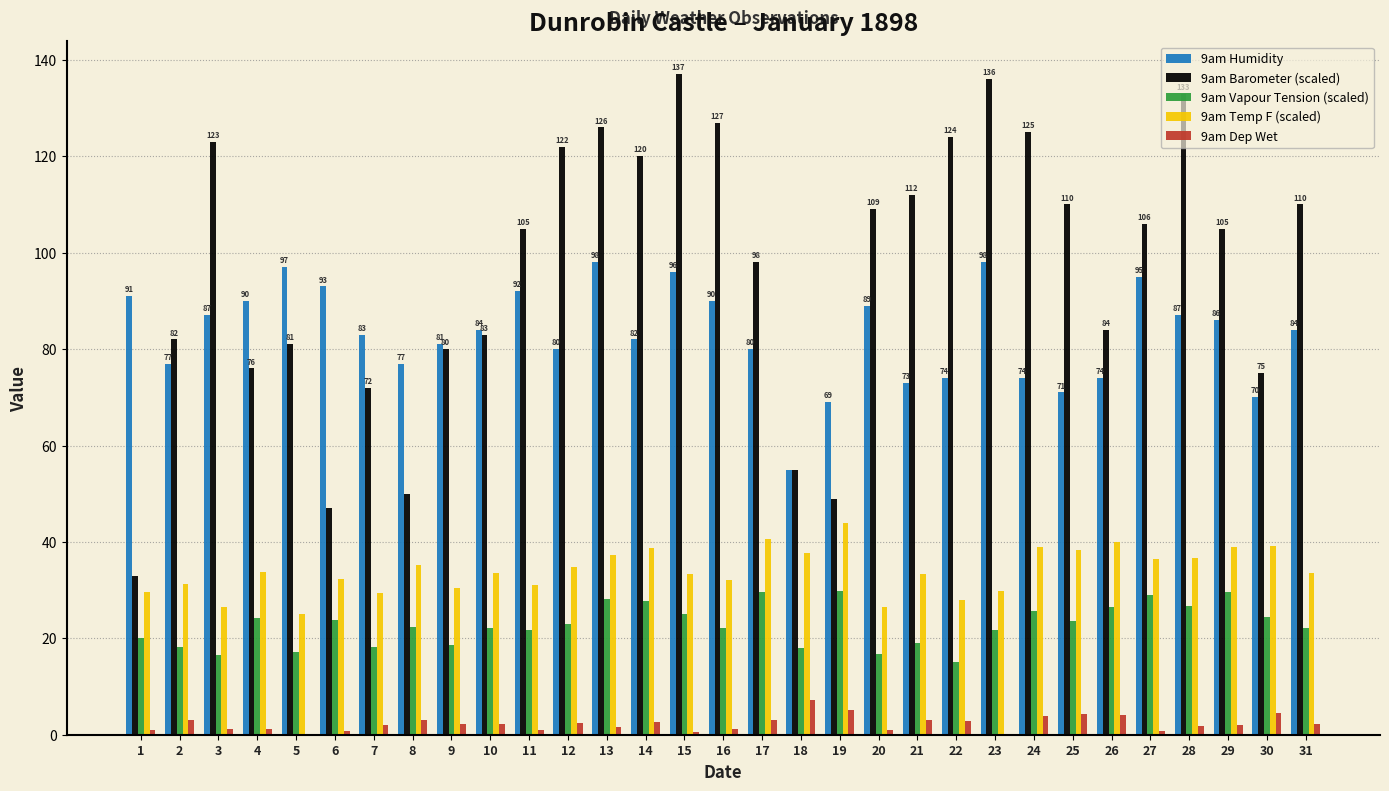

True or false: 9am Vapour Tension (scaled) has a value of 28.9 at 3.

False